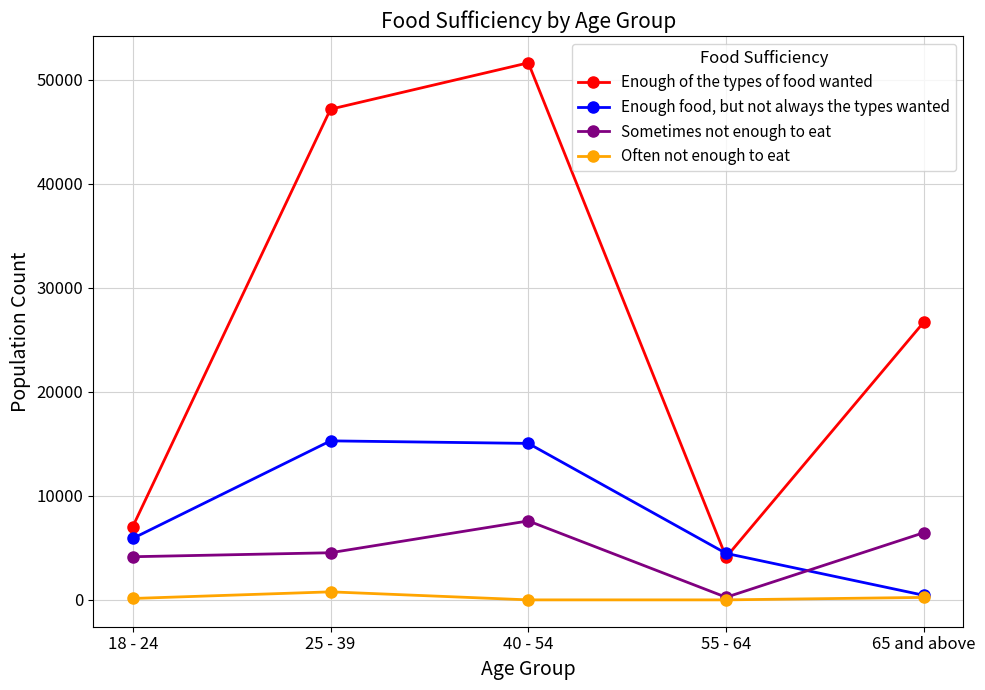

True or false: Sometimes not enough to eat and Enough of the types of food wanted intersect in this chart.

False